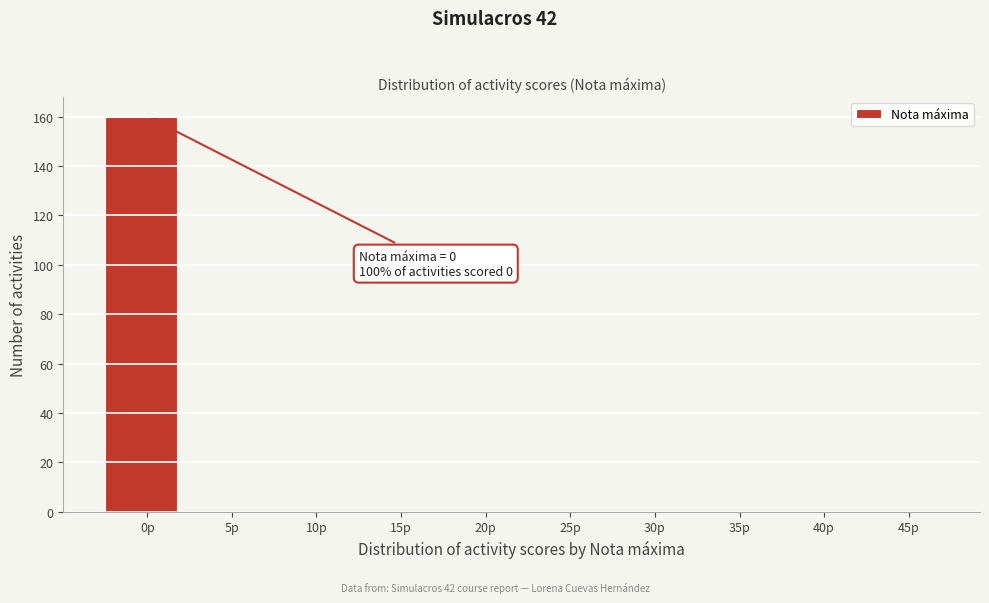

Reading left to right, list all the values displayed in this chart.

0p=160	5p=0	10p=0	15p=0	20p=0	25p=0	30p=0	35p=0	40p=0	45p=0